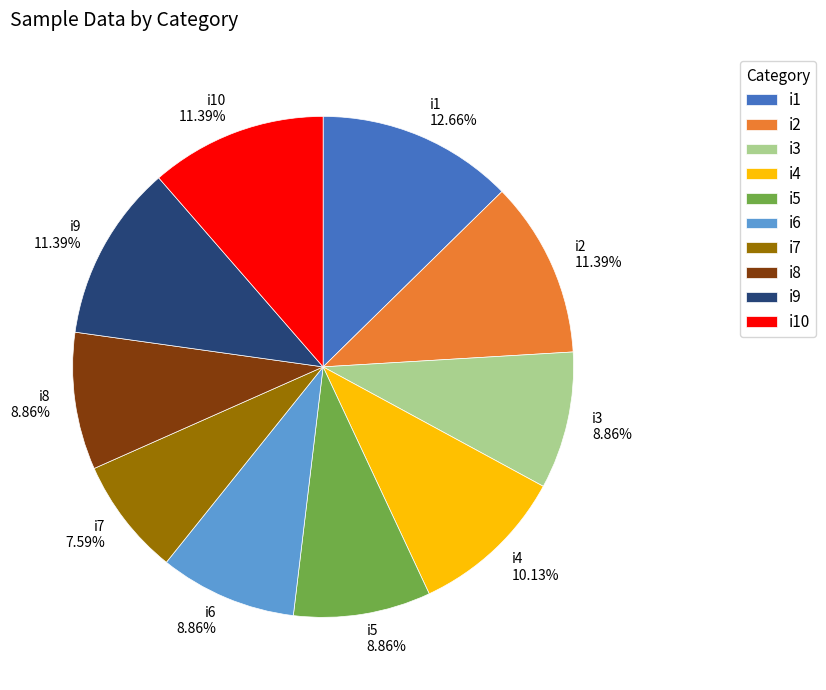

Which slice is the smallest?

i7